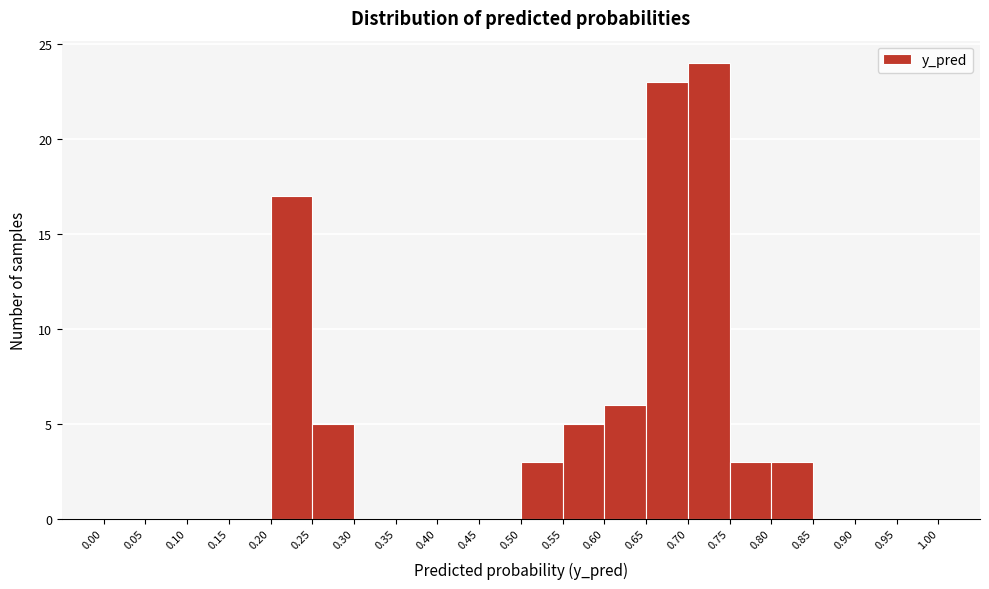

Reading left to right, transcribe this chart: for each bar, give the range it covers on the x-axis and its height. The values are not printed on the chart, so give them approximately, as read against the axis.

0.00 to 0.05: 0
0.05 to 0.10: 0
0.10 to 0.15: 0
0.15 to 0.20: 0
0.20 to 0.25: 17
0.25 to 0.30: 5
0.30 to 0.35: 0
0.35 to 0.40: 0
0.40 to 0.45: 0
0.45 to 0.50: 0
0.50 to 0.55: 3
0.55 to 0.60: 5
0.60 to 0.65: 6
0.65 to 0.70: 23
0.70 to 0.75: 24
0.75 to 0.80: 3
0.80 to 0.85: 3
0.85 to 0.90: 0
0.90 to 0.95: 0
0.95 to 1.00: 0